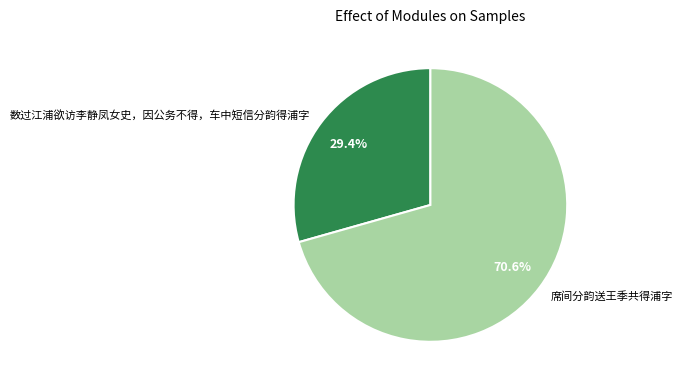

To the nearest percent, what portion does 数过江浦欲访李静凤女史，因公务不得，车中短信分韵得浦字 represent?

29%